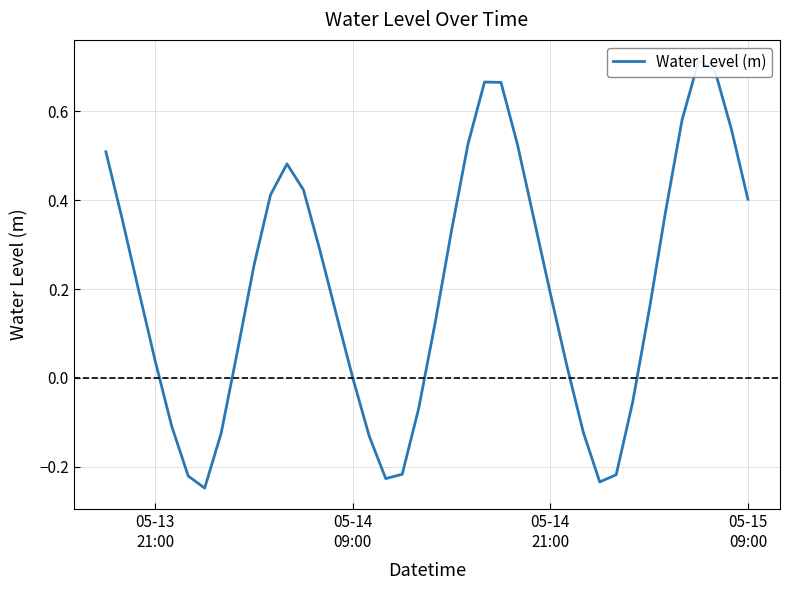

Is this an area chart (filled region under the line)?

No